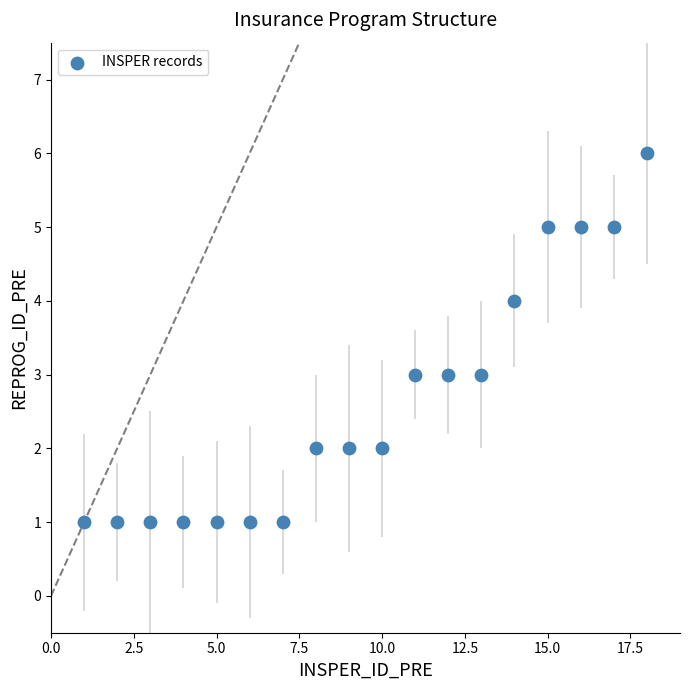

What is the range of Y values (max minus min)?

5